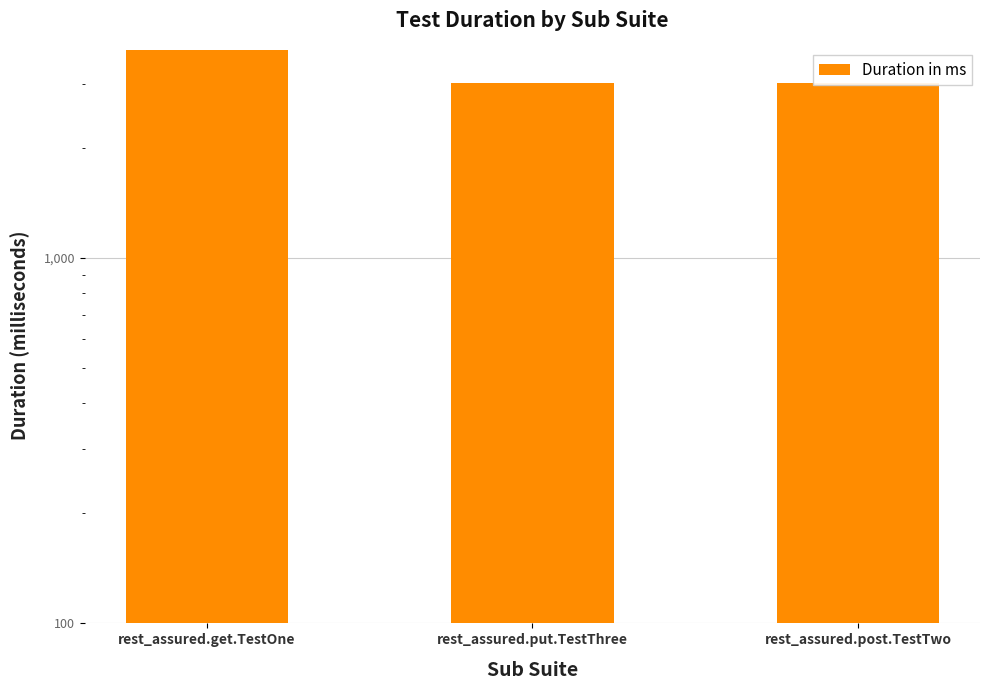

List the labels in order of value, smallest first.

rest_assured.put.TestThree, rest_assured.post.TestTwo, rest_assured.get.TestOne